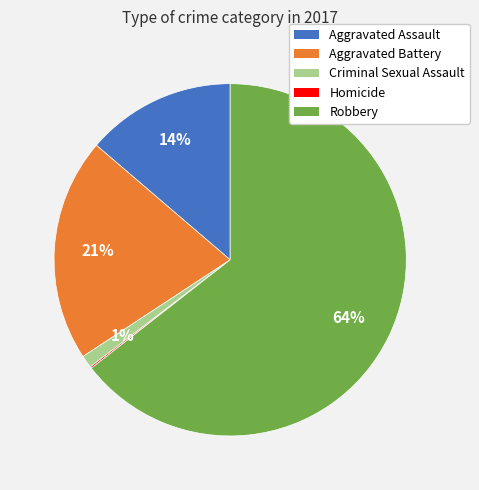

Which category has the biggest portion of the pie?

Robbery